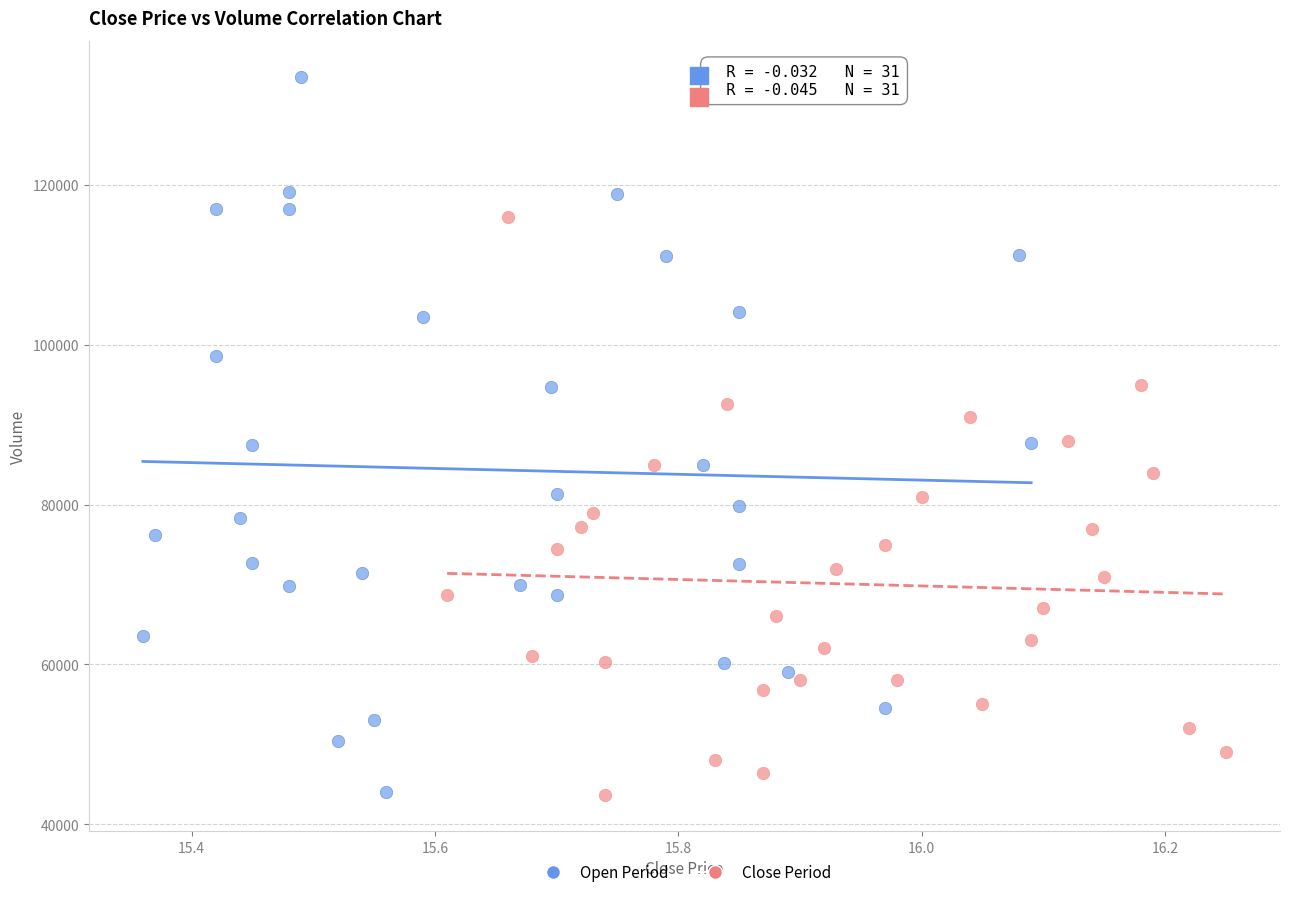

What are all the series names shown in the legend?

Open Period, Close Period